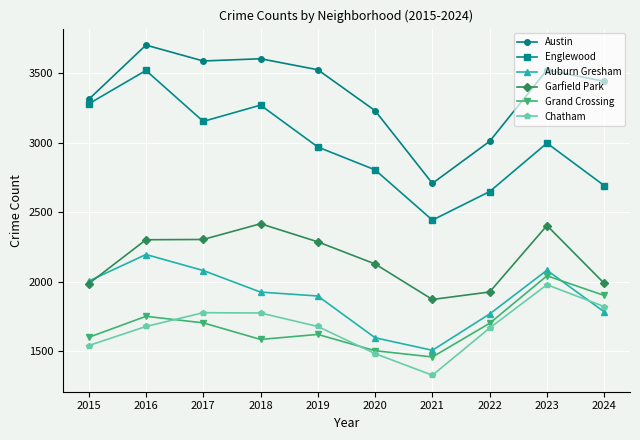

Where does the Englewood series first go above 2996?

2015